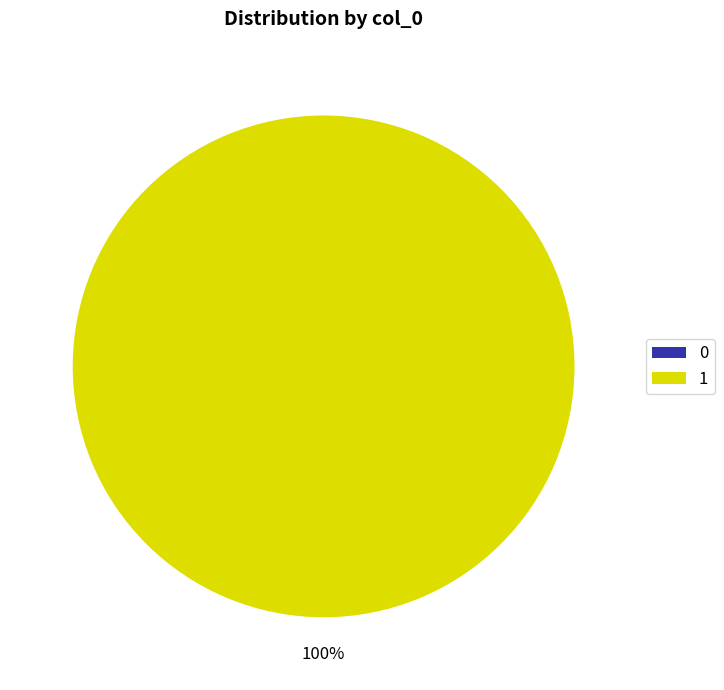

Combined, do 0 and 1 account for over 50%?

Yes